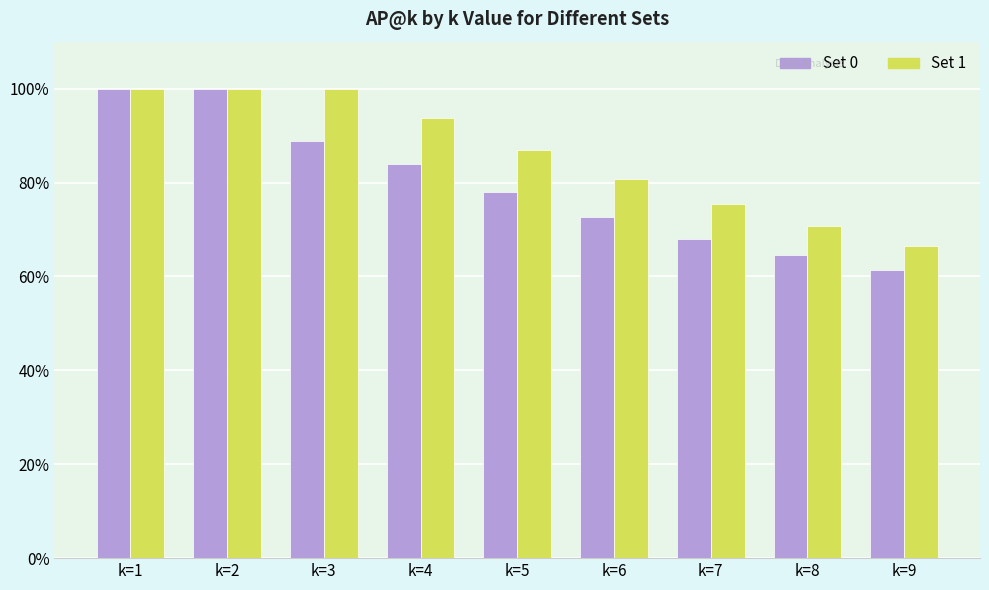

Reading left to right, transcribe all the data shown in this chart.

Set 0: k=1=1.0	k=2=1.0	k=3=0.9	k=4=0.8	k=5=0.8	k=6=0.7	k=7=0.7	k=8=0.6	k=9=0.6
Set 1: k=1=1.0	k=2=1.0	k=3=1.0	k=4=0.9	k=5=0.9	k=6=0.8	k=7=0.8	k=8=0.7	k=9=0.7